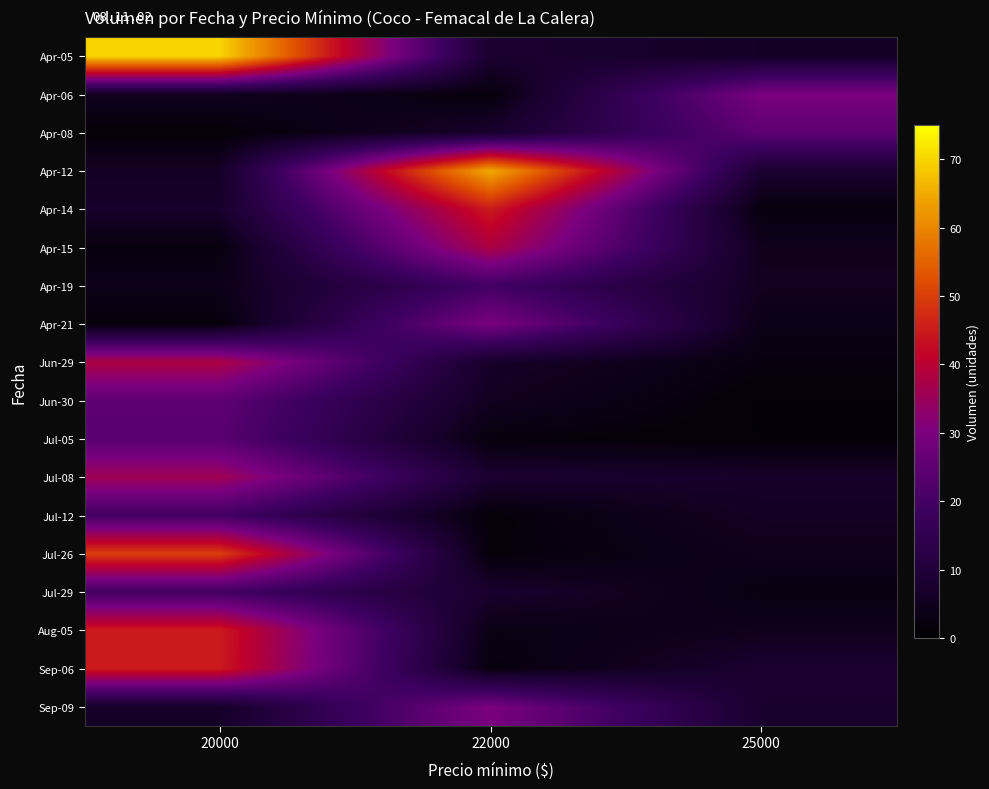

At 22000, list the series in order from largest to smallest.

Apr-12, Apr-14, Apr-15, Apr-21, Sep-09, Apr-19, Jul-08, Apr-05, Jul-29, Apr-08, Jun-29, Jun-30, Aug-05, Sep-06, Jul-05, Apr-06, Jul-26, Jul-12